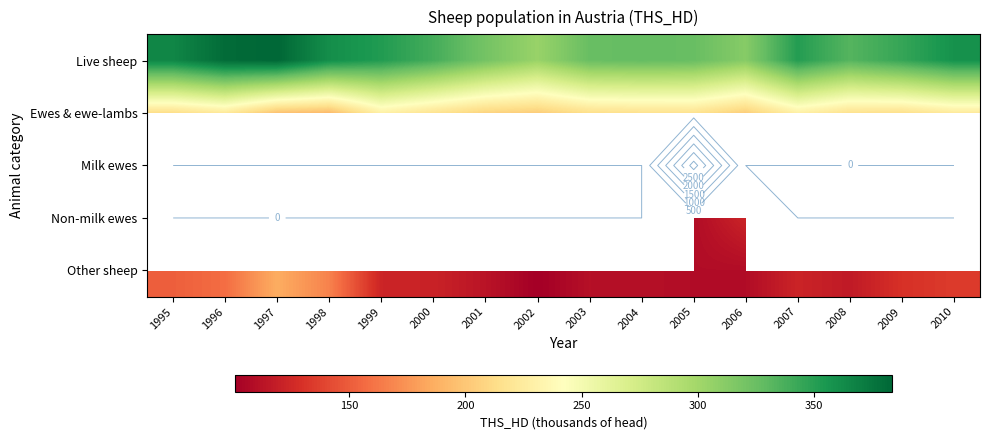

Read the Other sheep value at 1998.

167.1